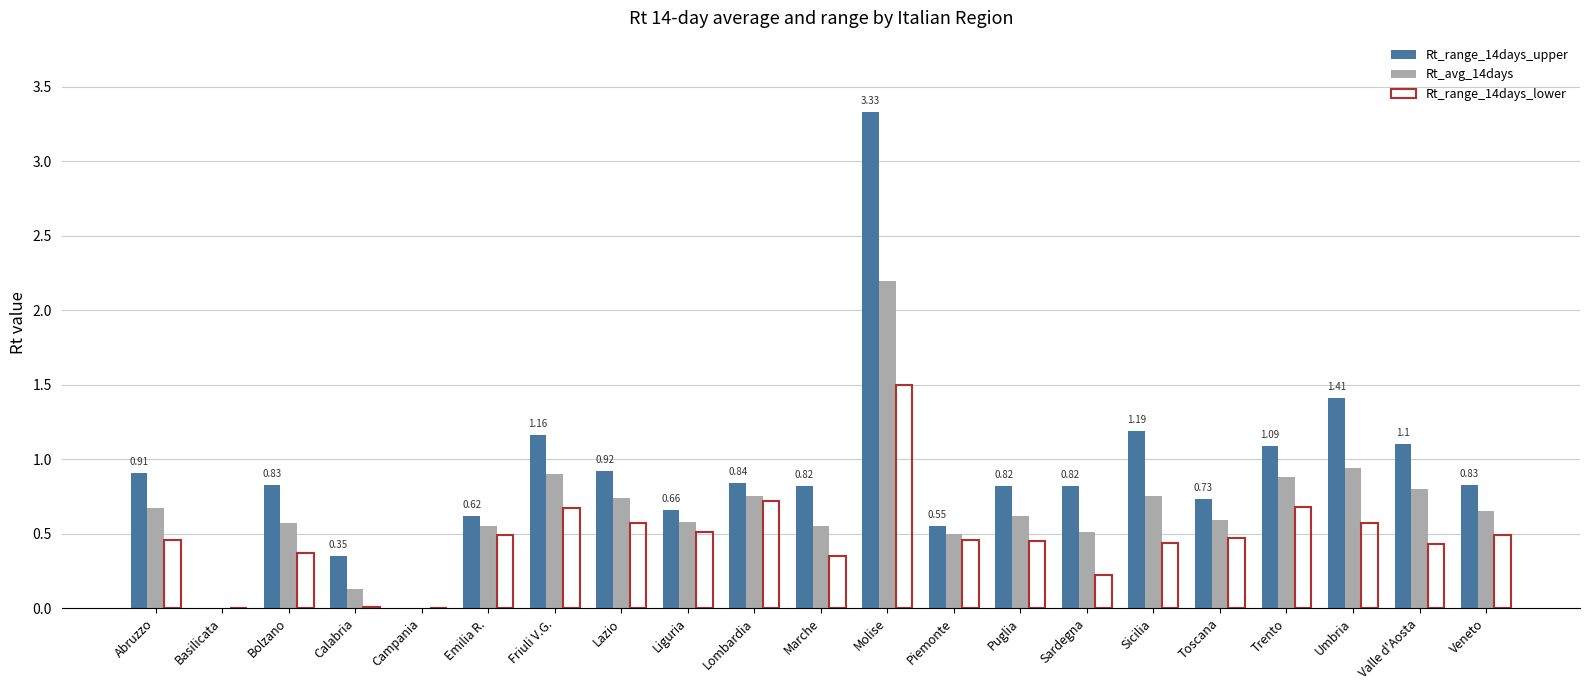

Between Basilicata and Molise, which series saw the biggest shift?

Rt_range_14days_upper